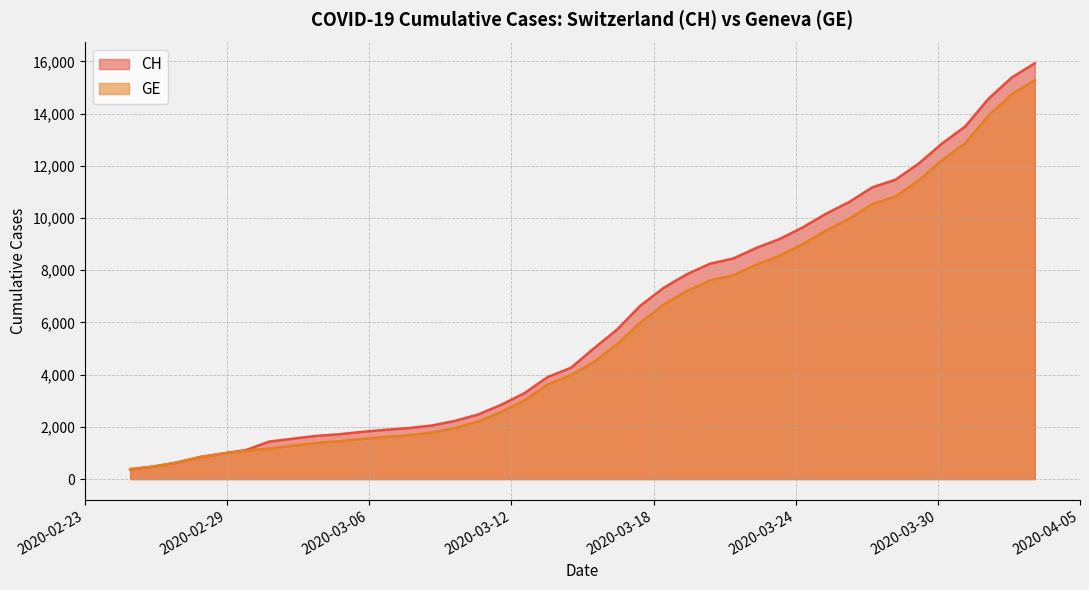

Which series has the largest range (max minus min)?

CH